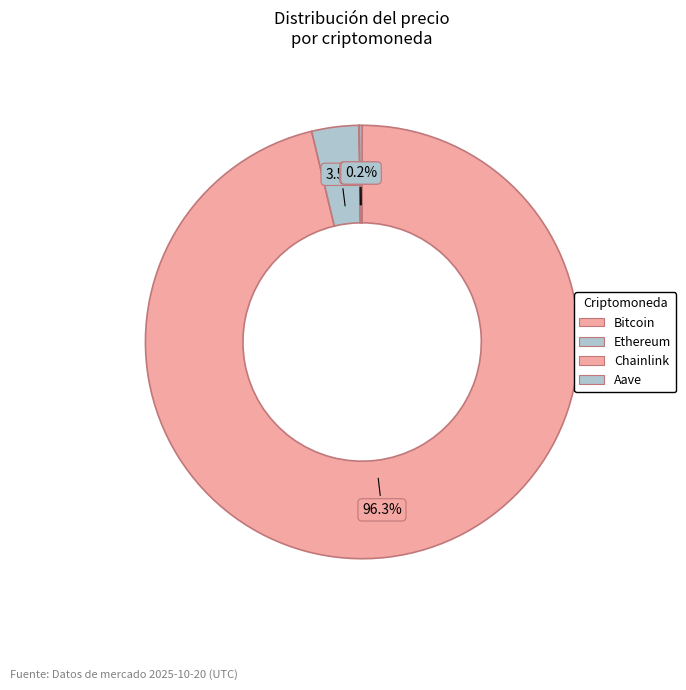

What is the change in value from Bitcoin to Ethereum?

-107154.9